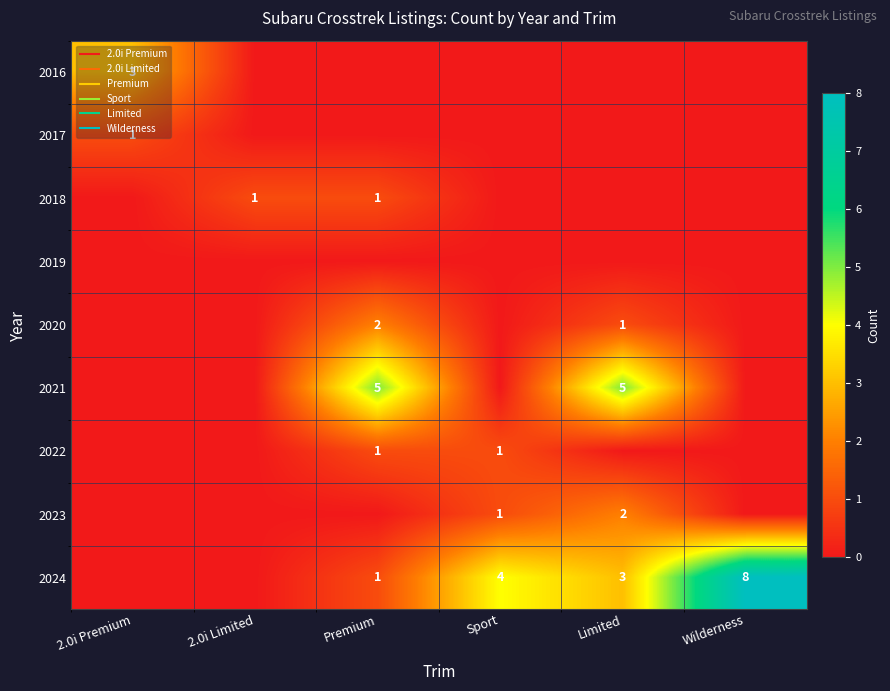

Rank the categories by 2022 value from lowest to highest.

2.0i Premium, 2.0i Limited, Limited, Wilderness, Premium, Sport